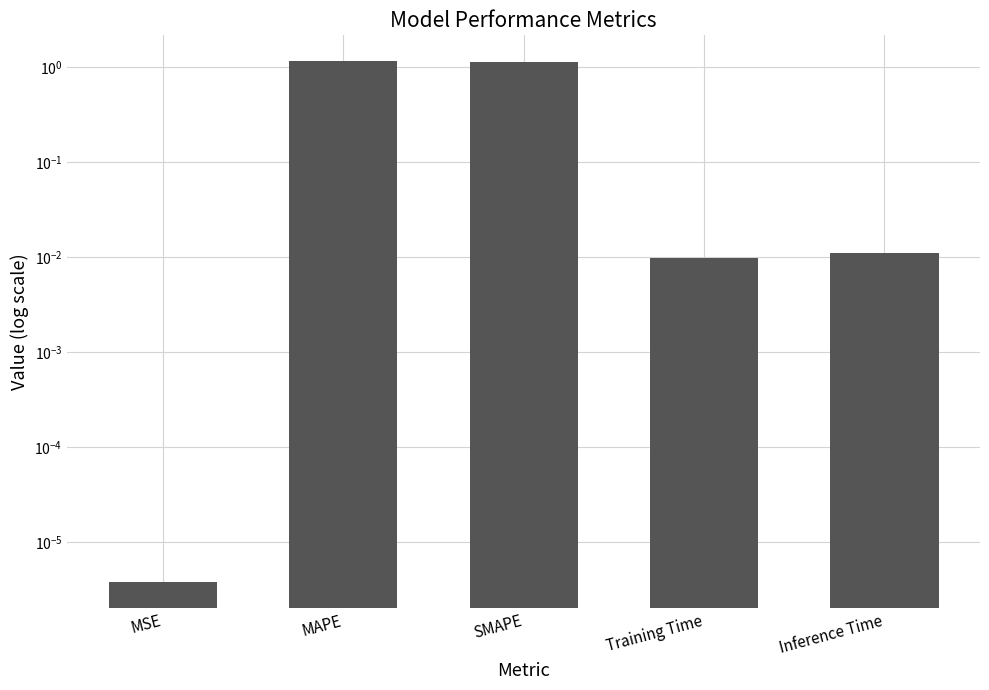

Where is the data nearest to the value 0?

MSE